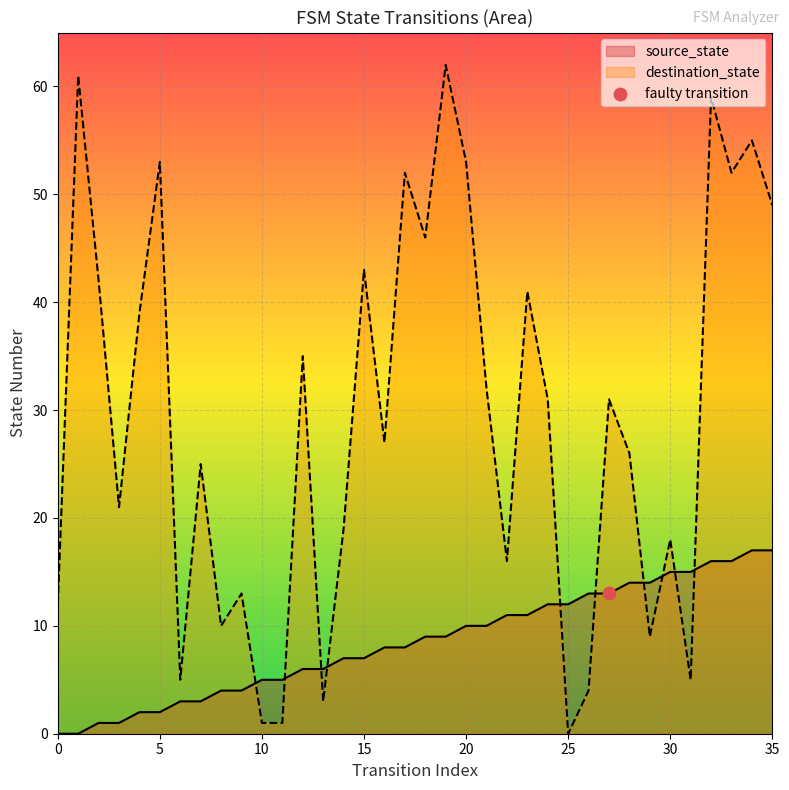

Which series has the widest spread of Y values?

destination_state